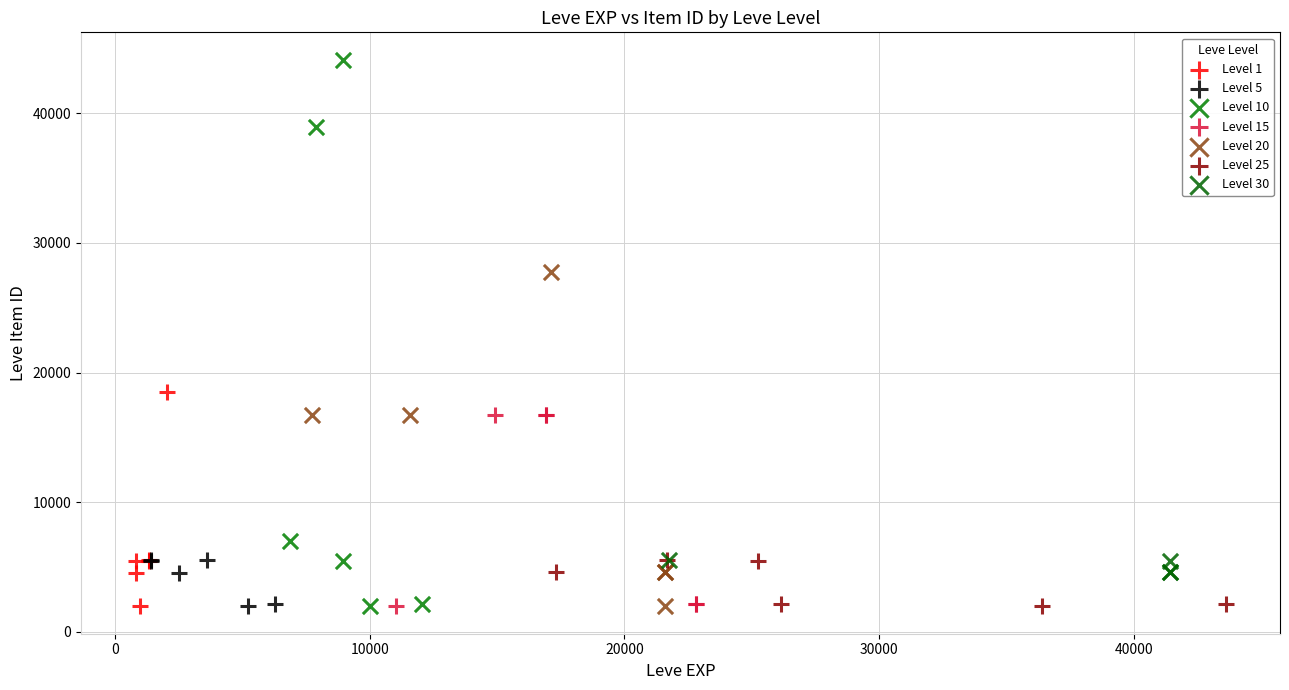

Which series has the widest spread of Y values?

Level 10